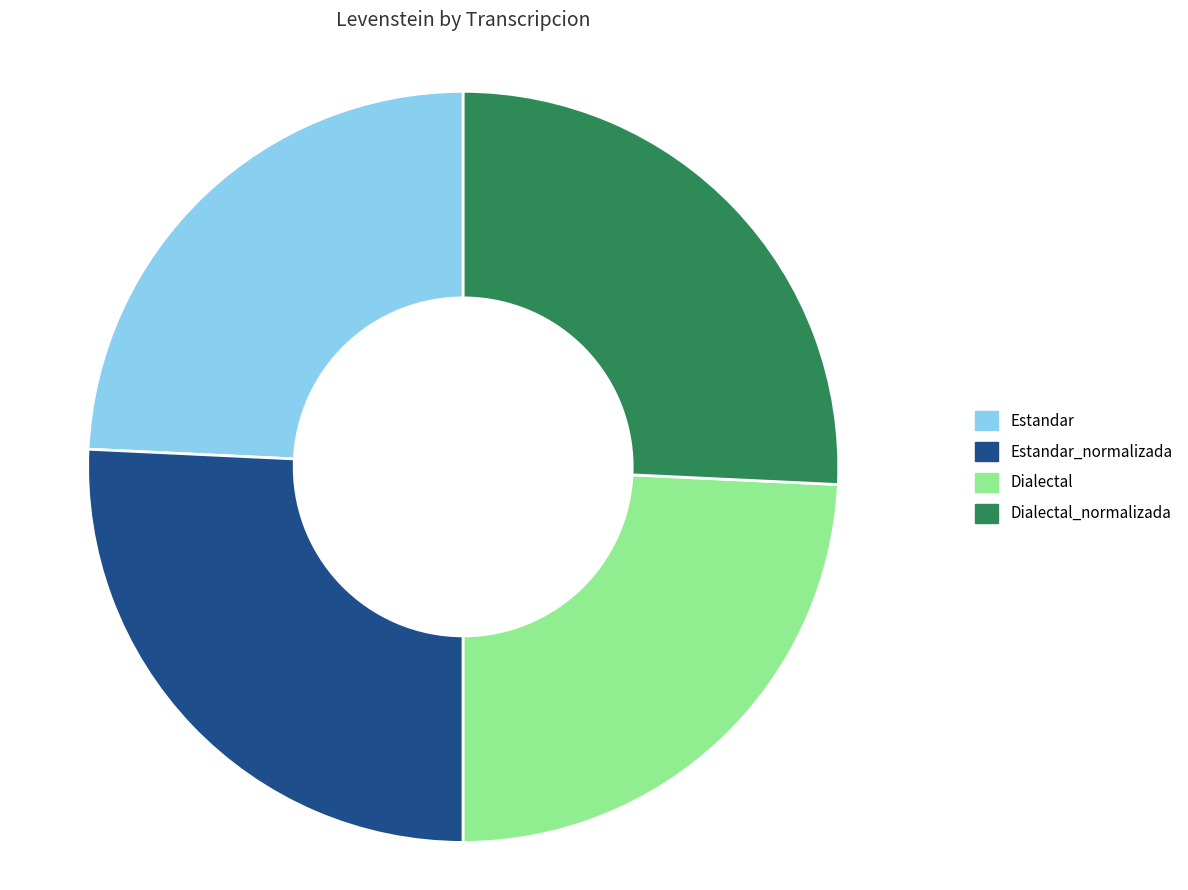

Is there any slice that represents more than half of the pie?

No